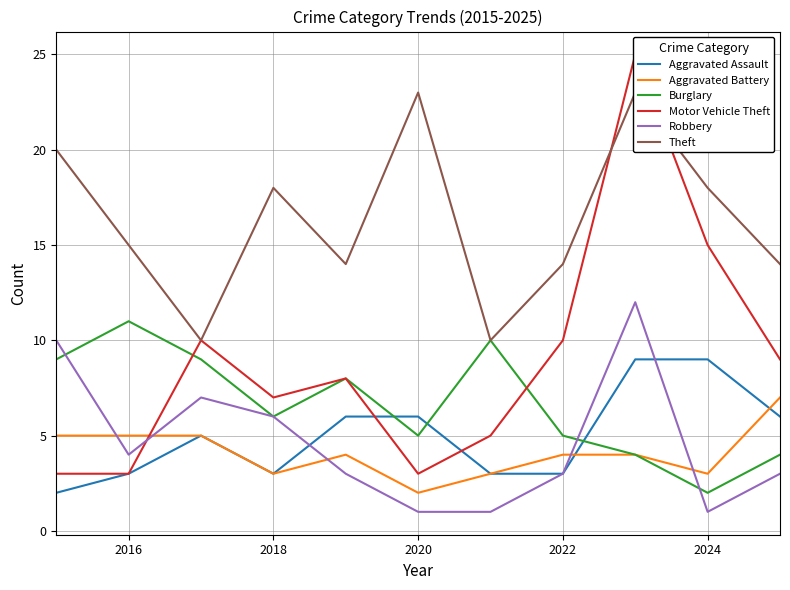

How many intersections are there between Aggravated Assault and Burglary?

3